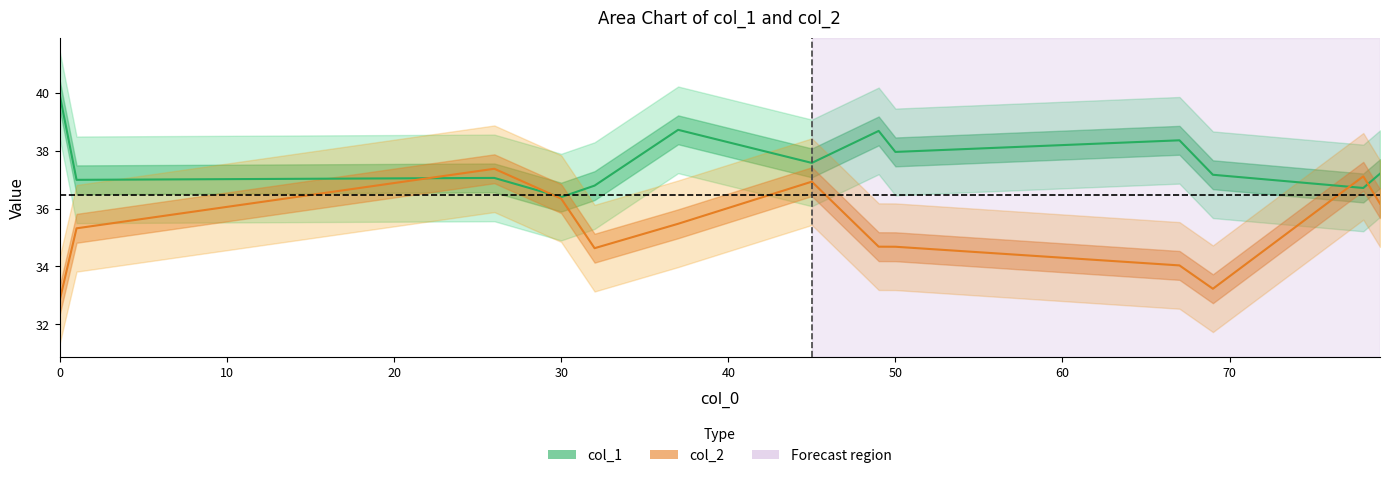

The col_2 series shows 36.3 at 30. True or false?

True